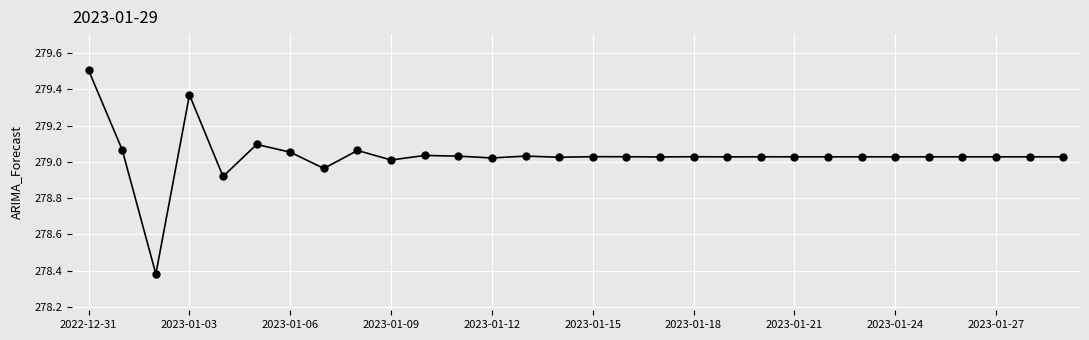

Is this an area chart (filled region under the line)?

No